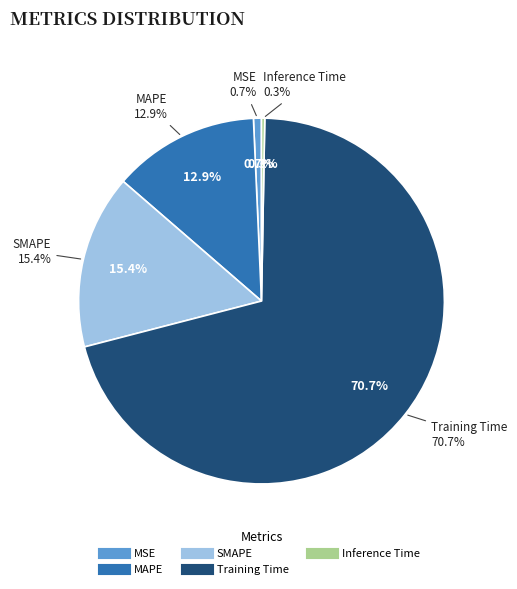

What percentage is NOT represented by Training Time?

29.3%